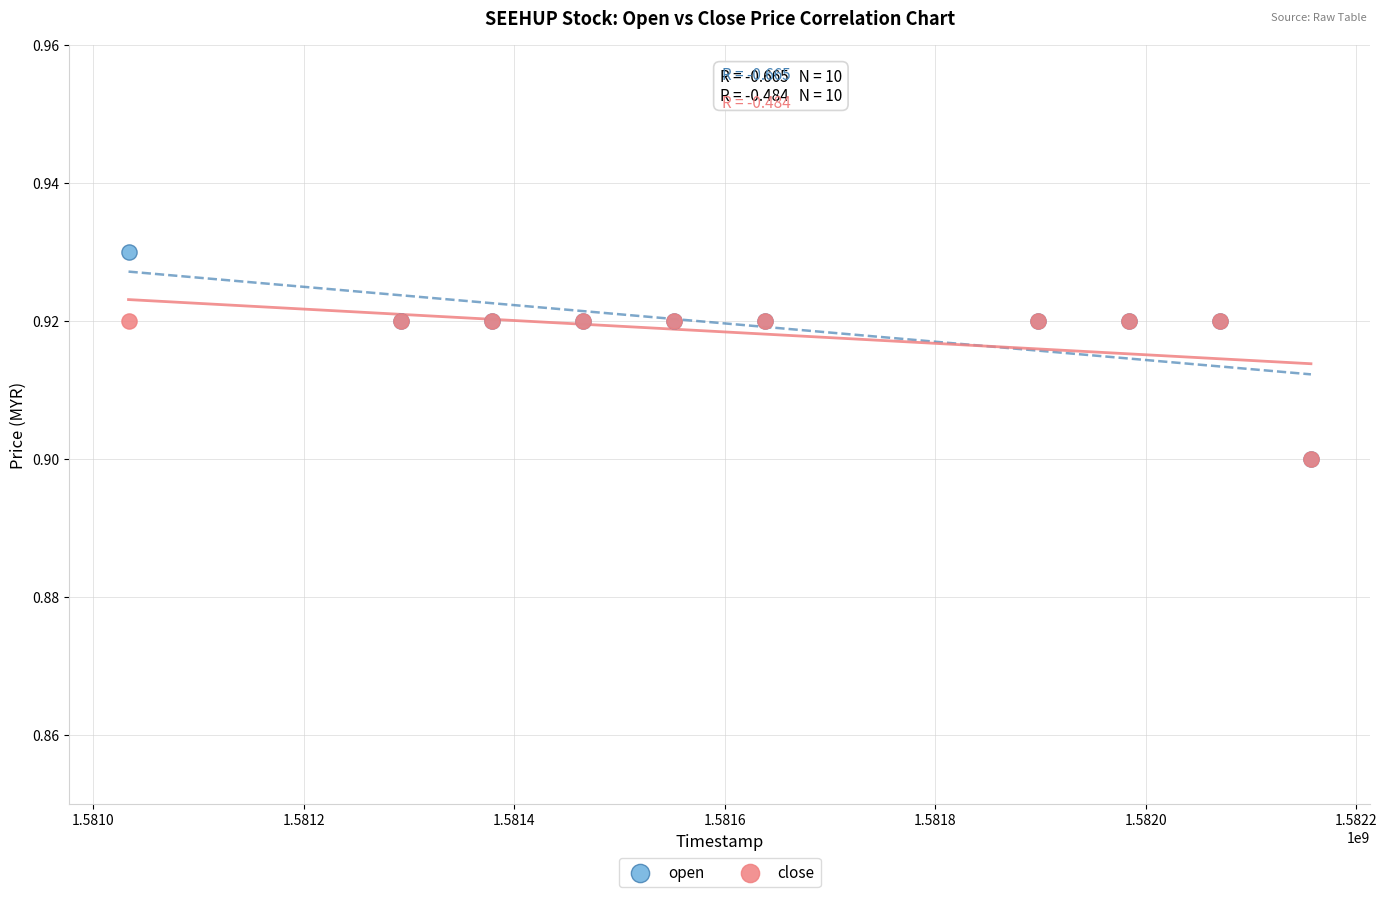

What are all the series names shown in the legend?

open, close